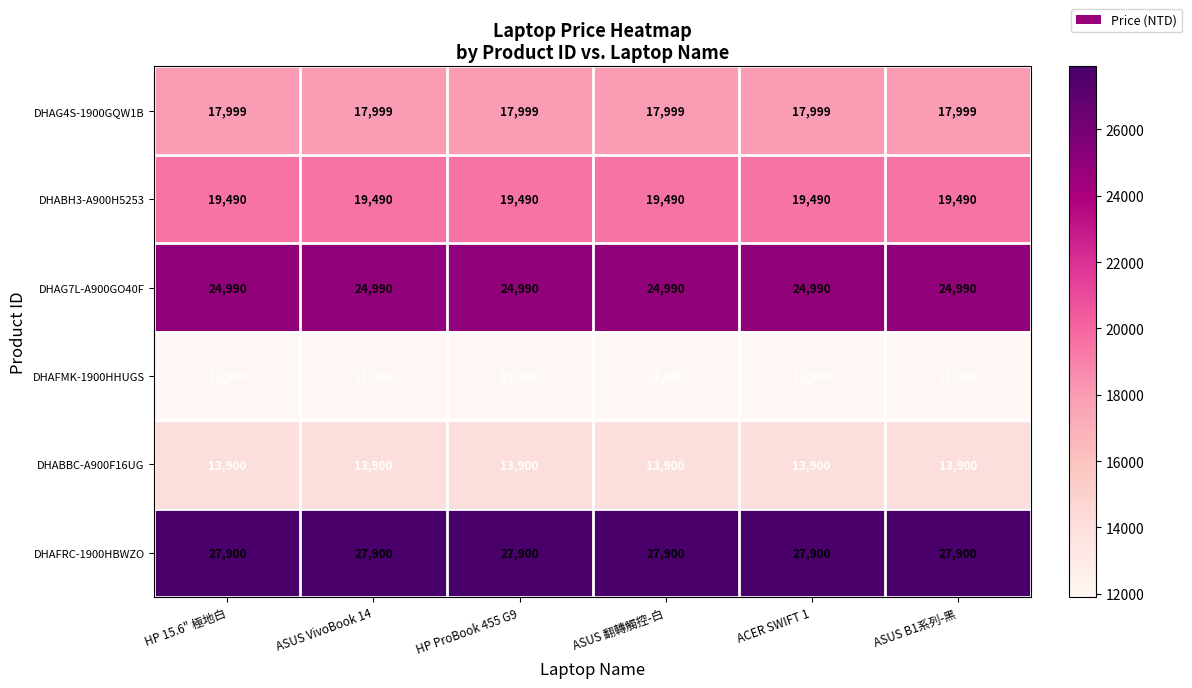

True or false: DHABH3-A900H5253 has a value of 19490 at HP ProBook 455 G9.

True